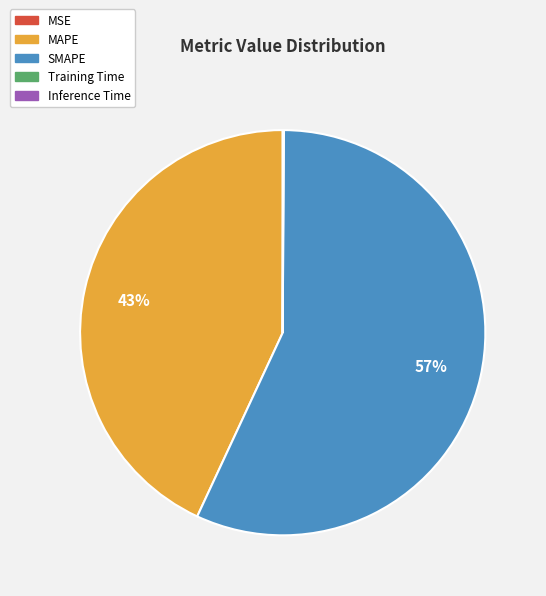

Which slice represents more than half of the pie?

SMAPE